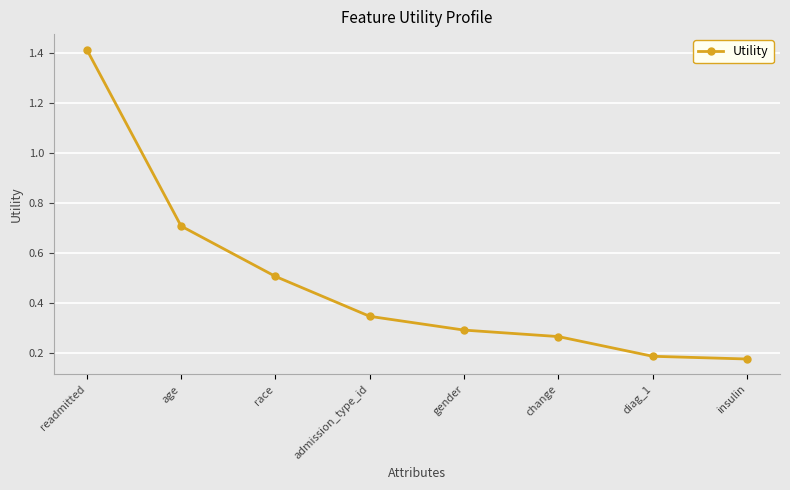

At which category does the chart reach its peak across all series?

readmitted